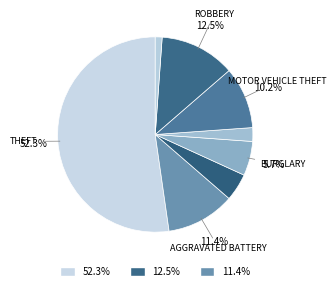

Count the number of slices in the pie.

8